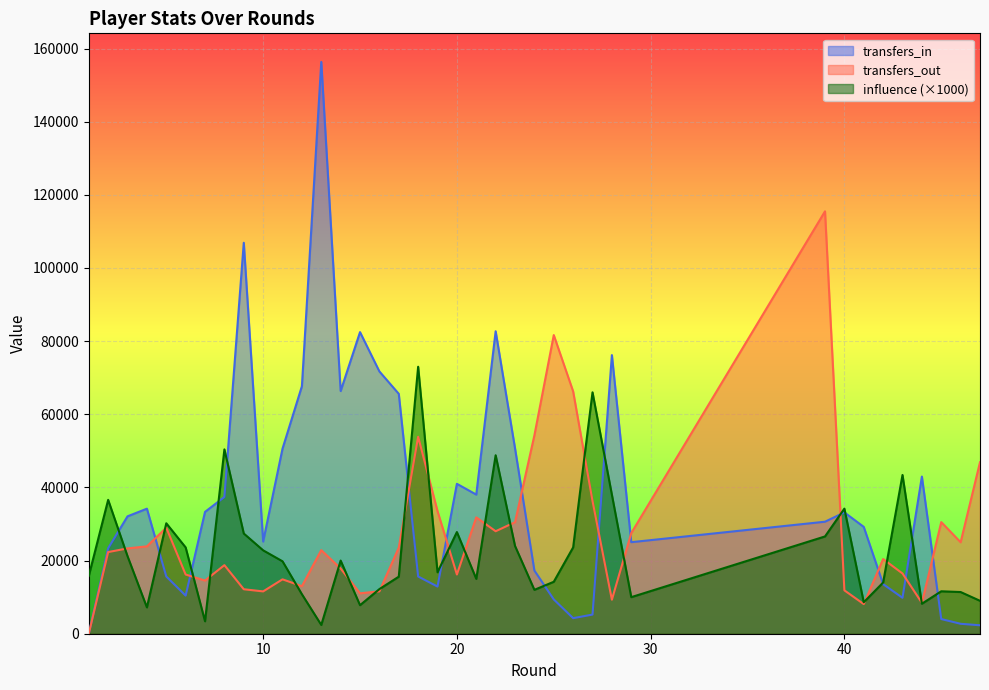

What is the difference between the second highest and second lowest values in the transfers_out series?

73555